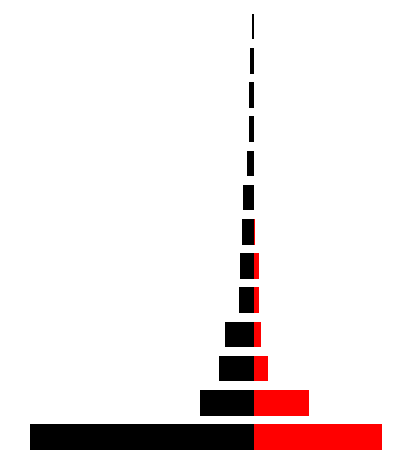

What are all the series names shown in the legend?

RUSHING, PASSING